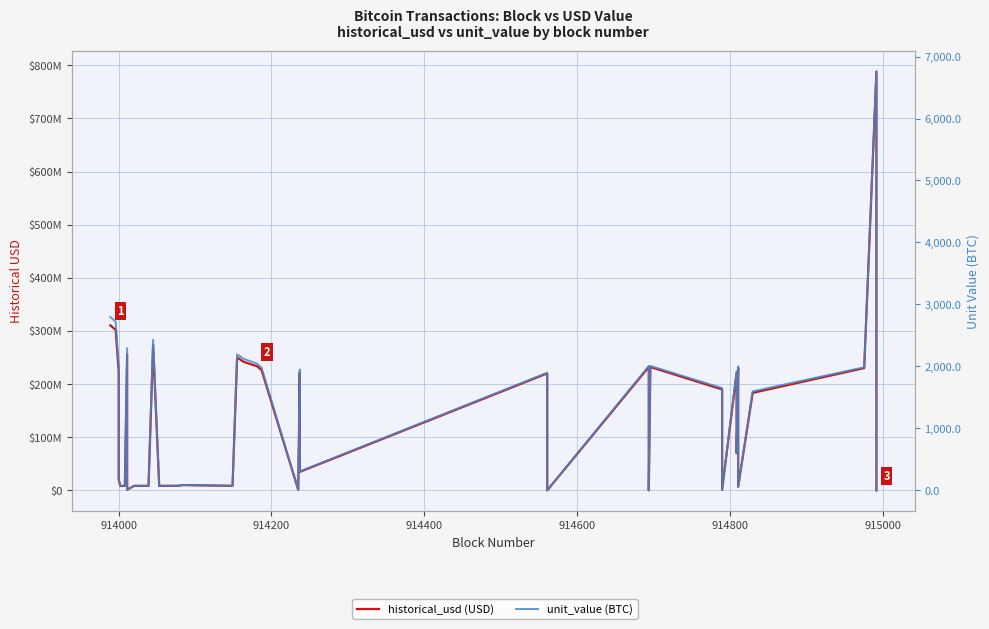

List the series in order of their peak value, highest first.

historical_usd (USD), unit_value (BTC)